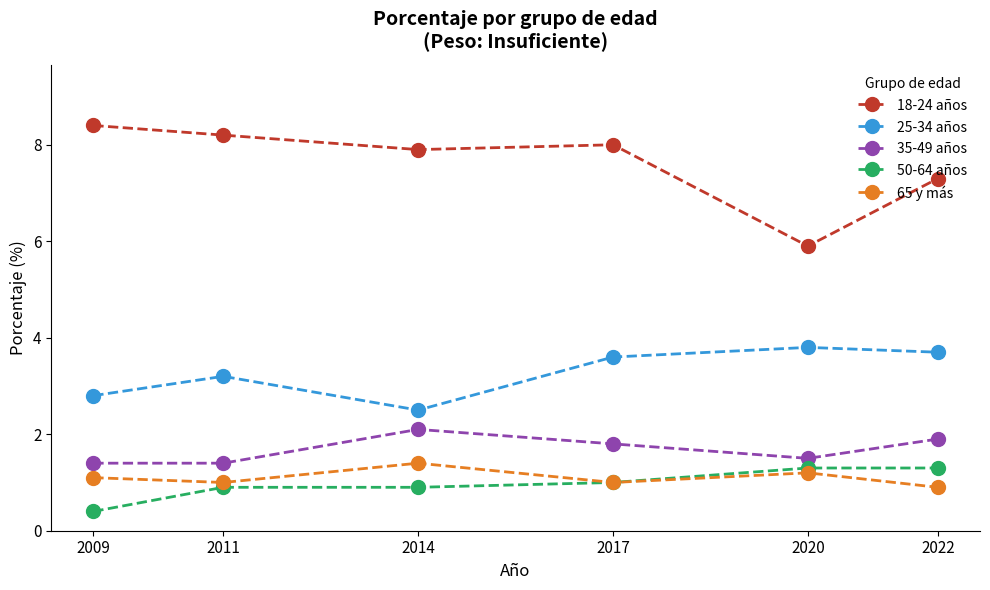

Which series changed the most between 2009 and 2020?

18-24 años